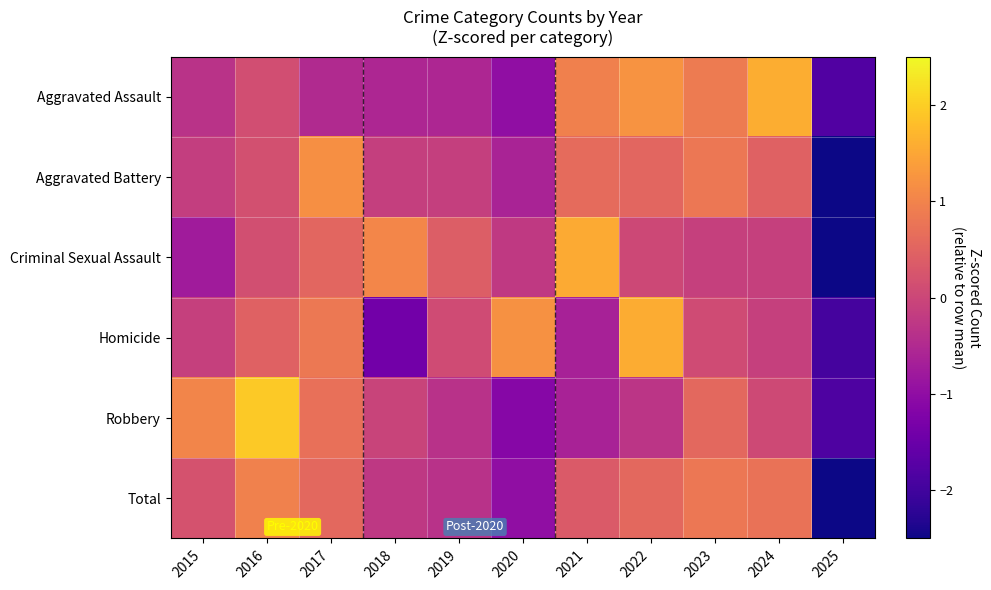

Which has a higher value, 2025 or 2022?

2022